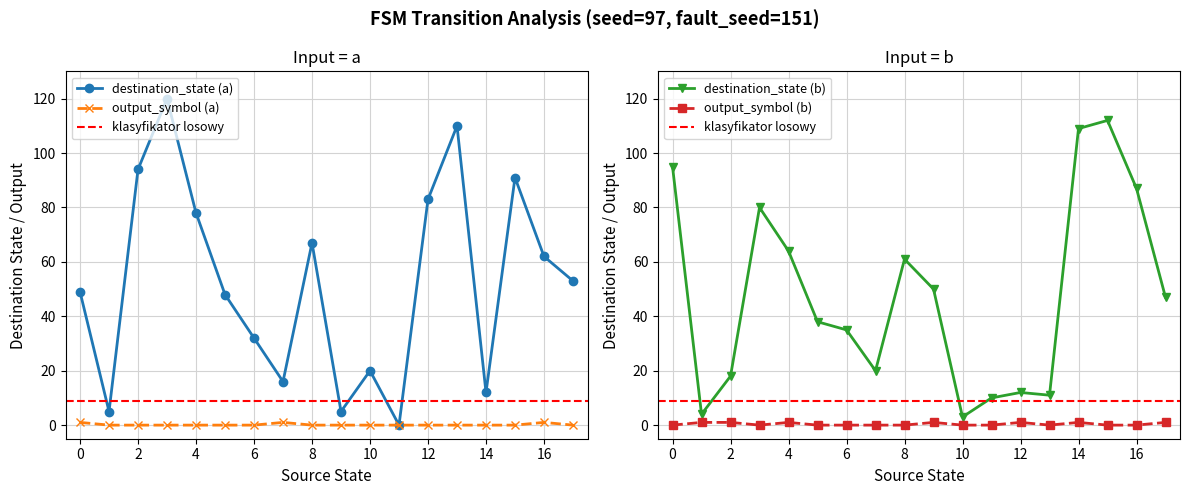

How many interior local peaks does the destination_state (a) series have?

5